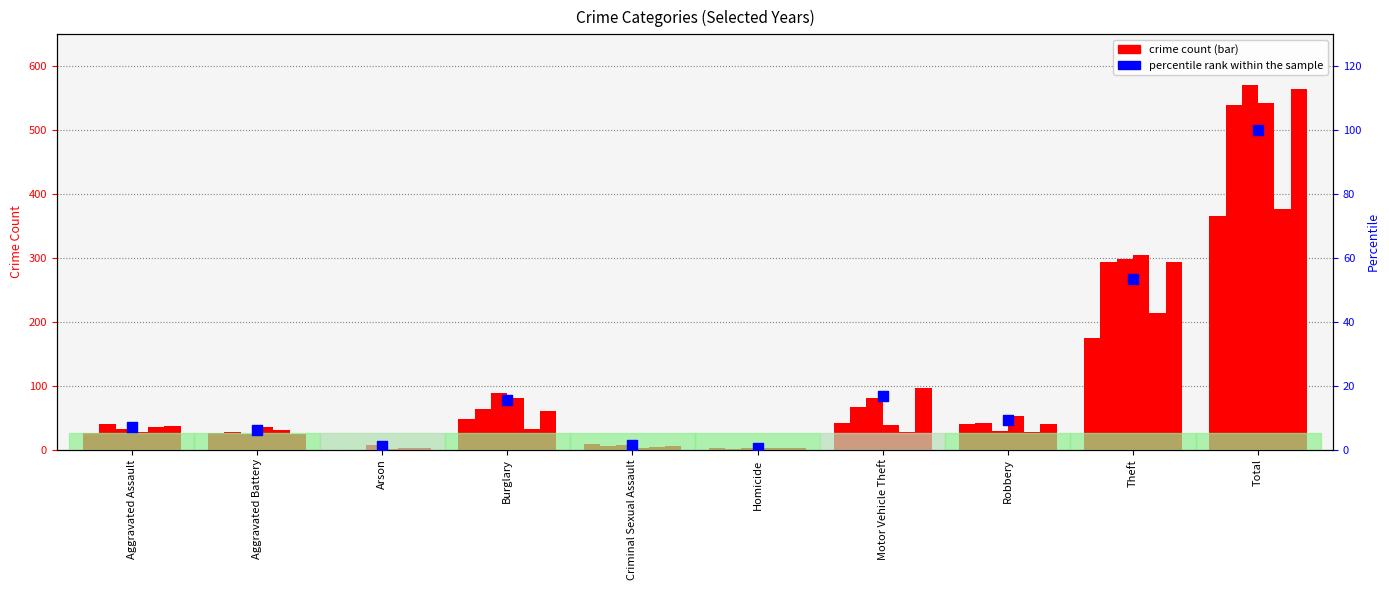

What is the change in value from Arson to Robbery?

+7.9